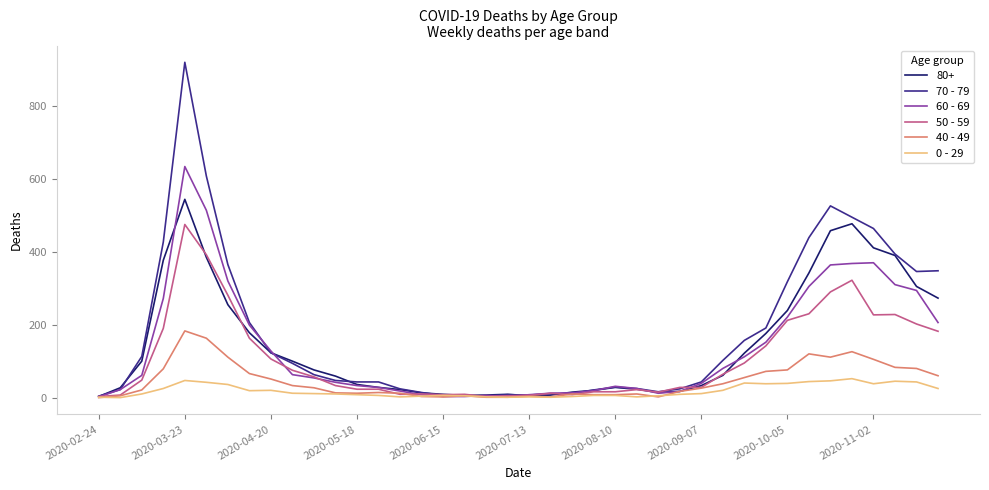

Which series has the largest range (max minus min)?

70 - 79